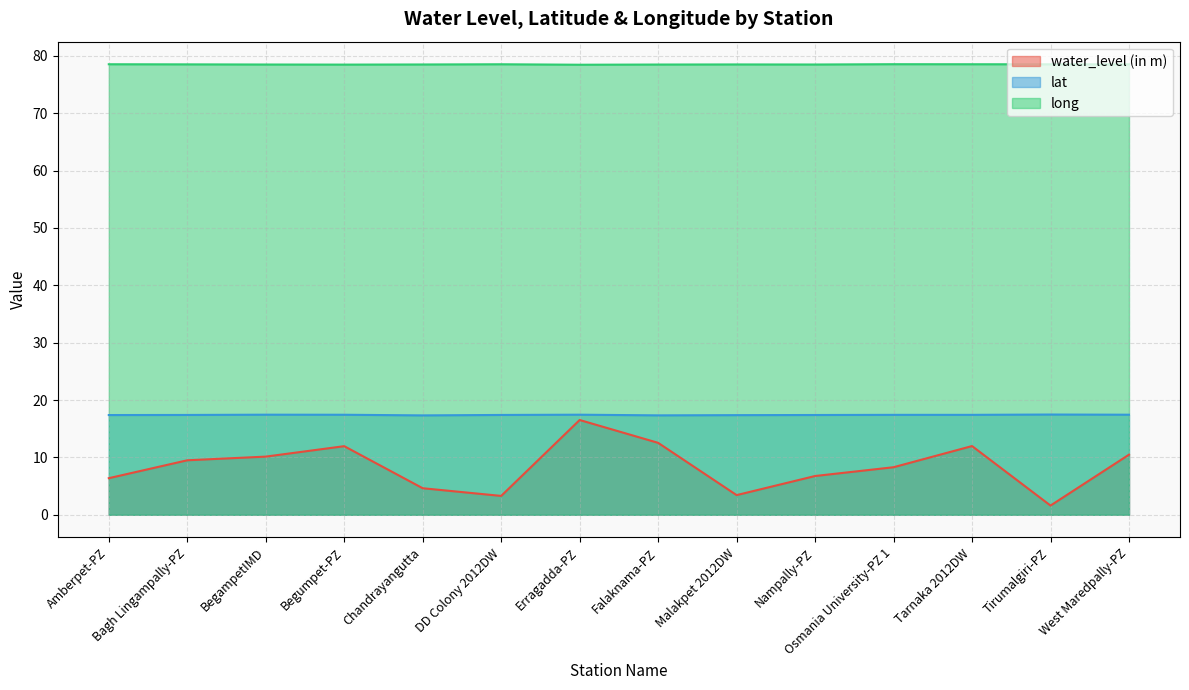

True or false: lat has more than 1 points higher than both neighbors.

True